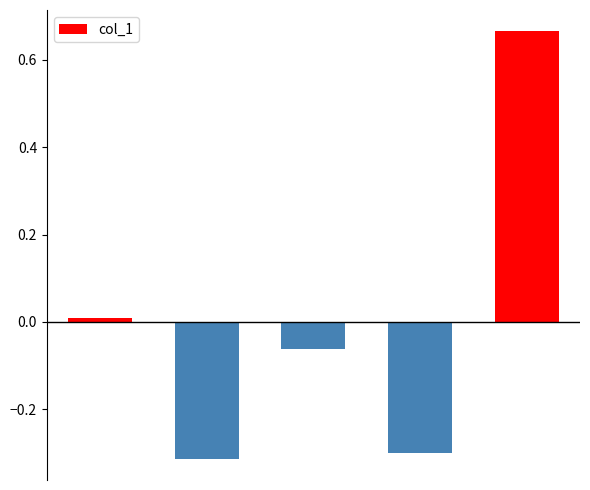

Count the number of values greater than 0.

2